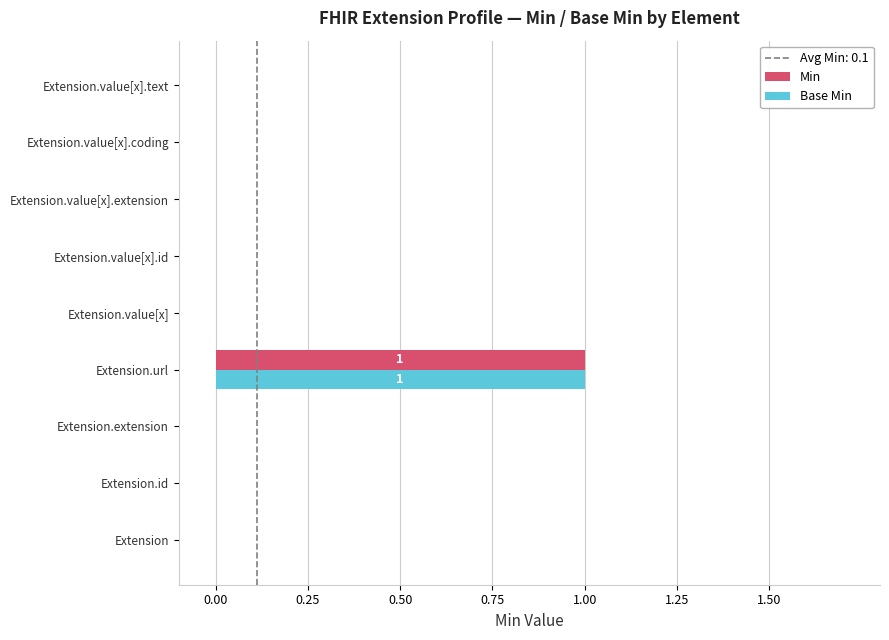

What is the highest value of the Min series?

1